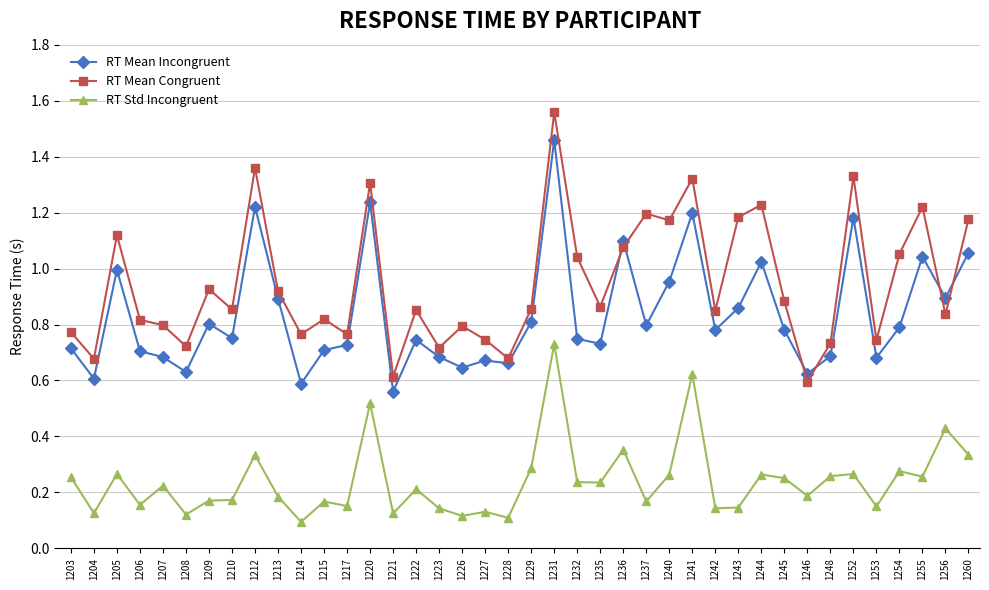

The value of RT Mean Incongruent at 1229 is 0.8. True or false?

True